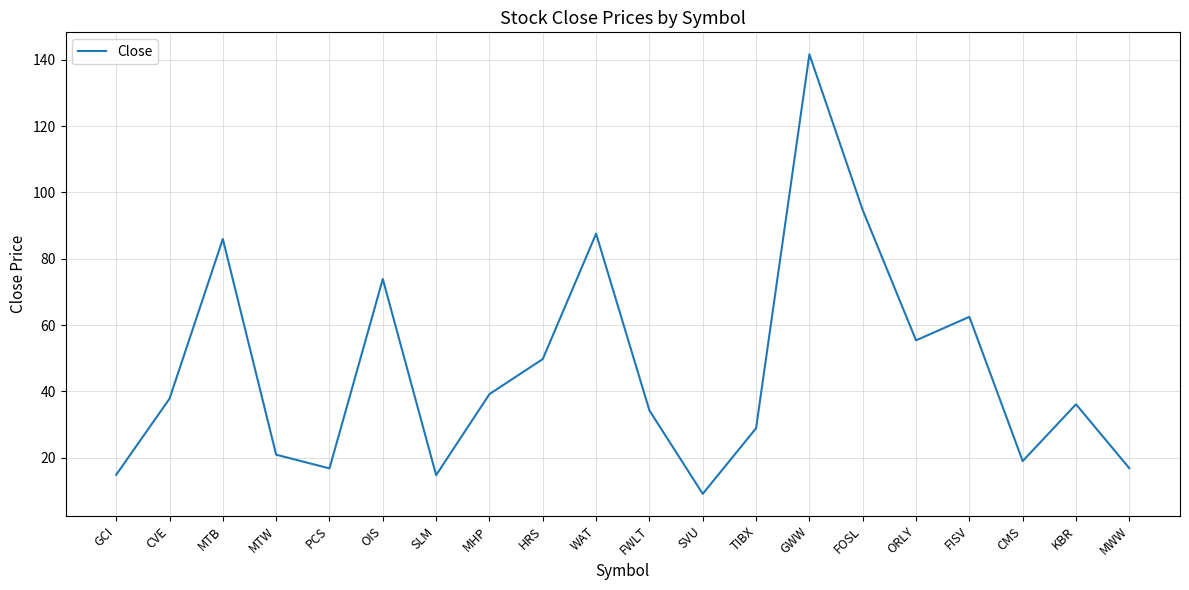

How many series are shown in this chart?

1